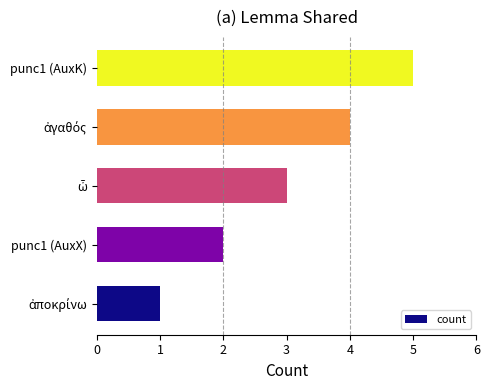

What is the smallest value displayed?

1